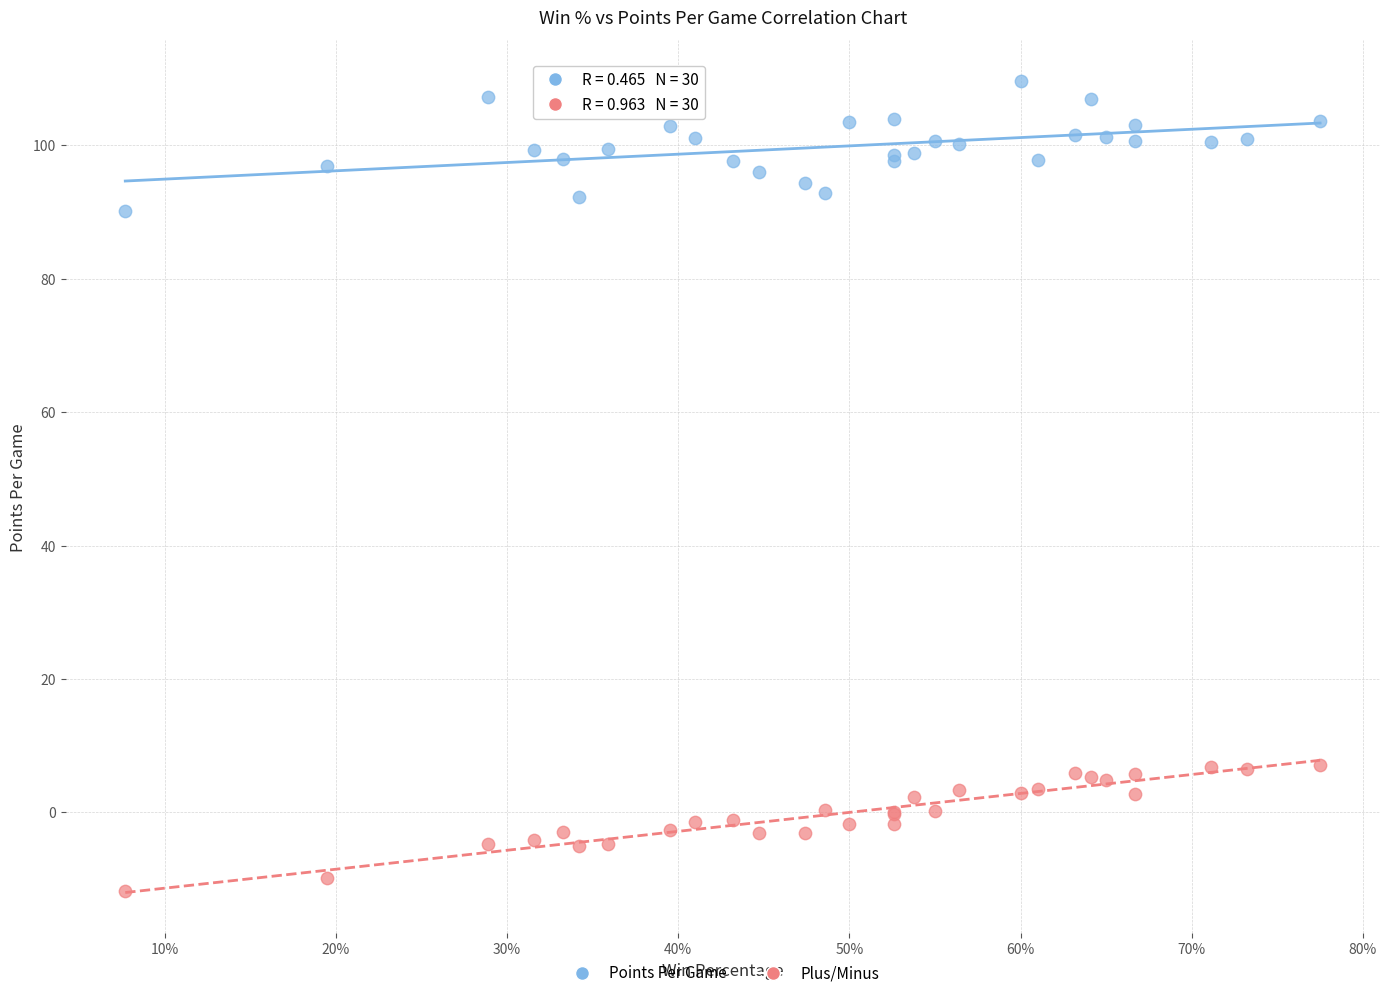

Which series reaches the maximum Y coordinate?

Points Per Game